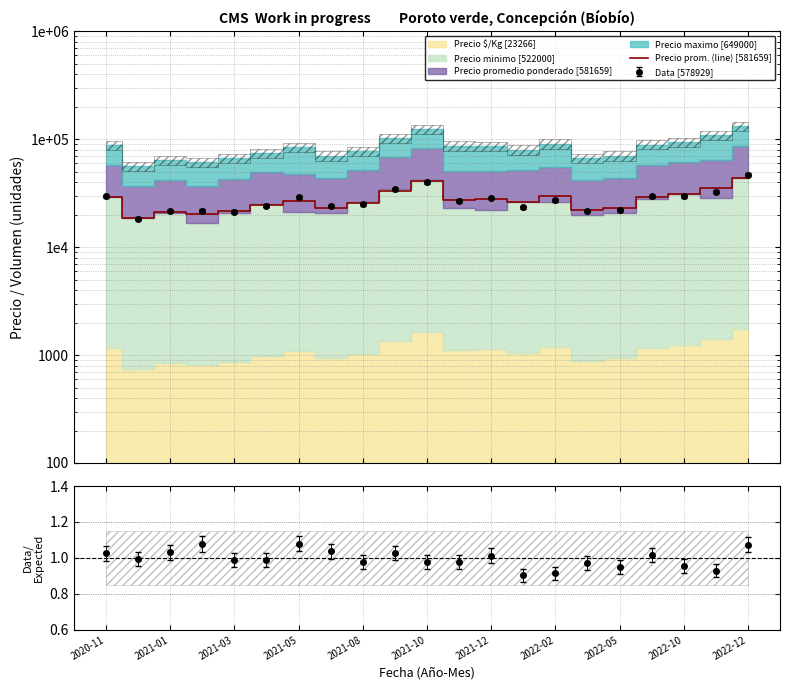

What is the difference between the values at 15 and 19?

13036